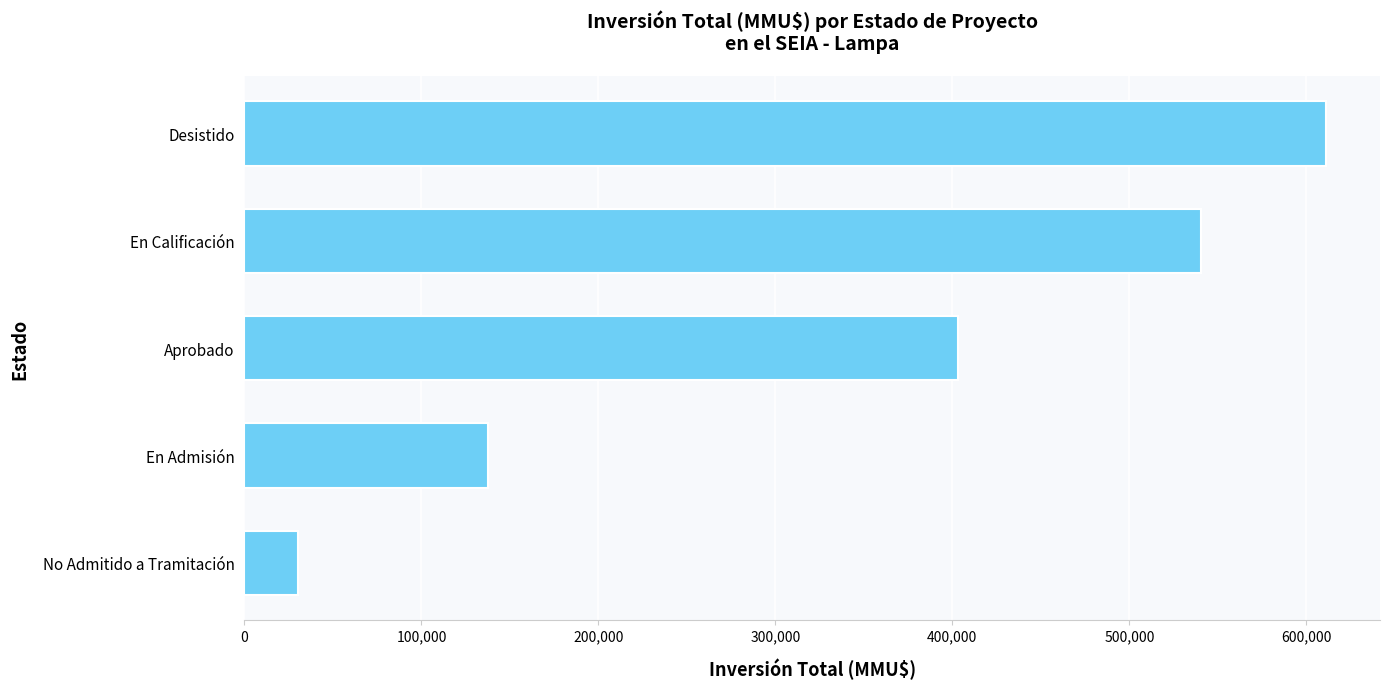

Reading bottom to top, list all the values displayed in this chart.

No Admitido a Tramitación=30005	En Admisión=137568	Aprobado=403381	En Calificación=540605	Desistido=611094